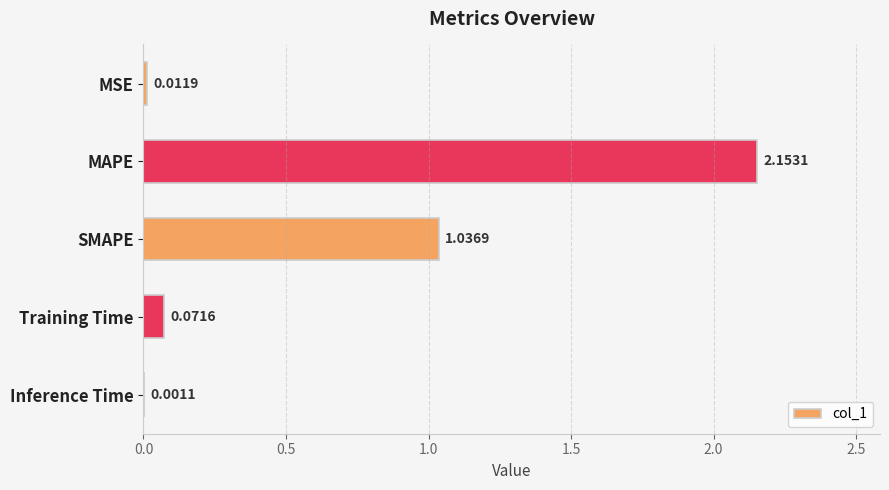

Where is the data nearest to the value 1?

SMAPE